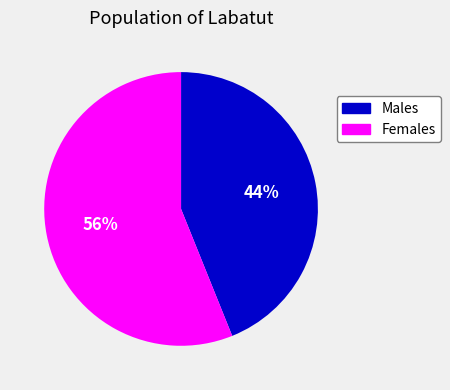

To the nearest percent, what is the difference between the largest and smallest slice percentages?

12%